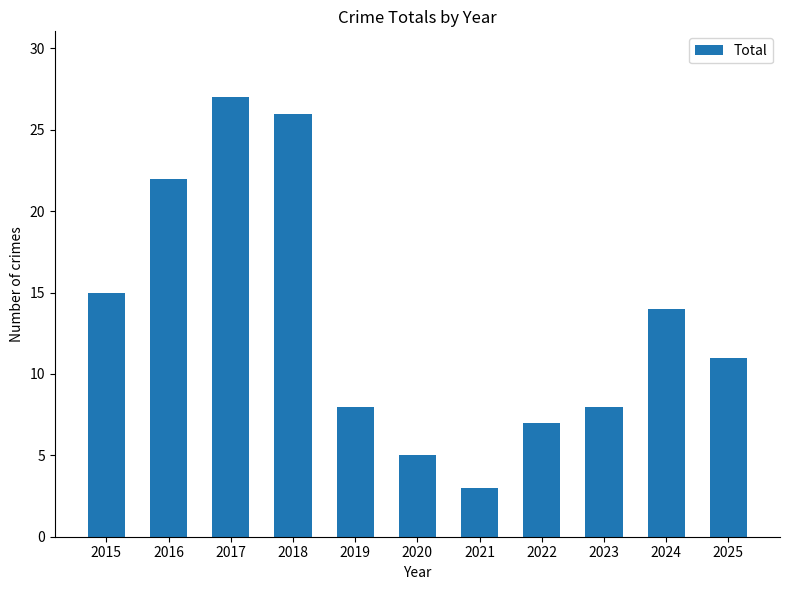

What is the maximum value shown in the chart?

27